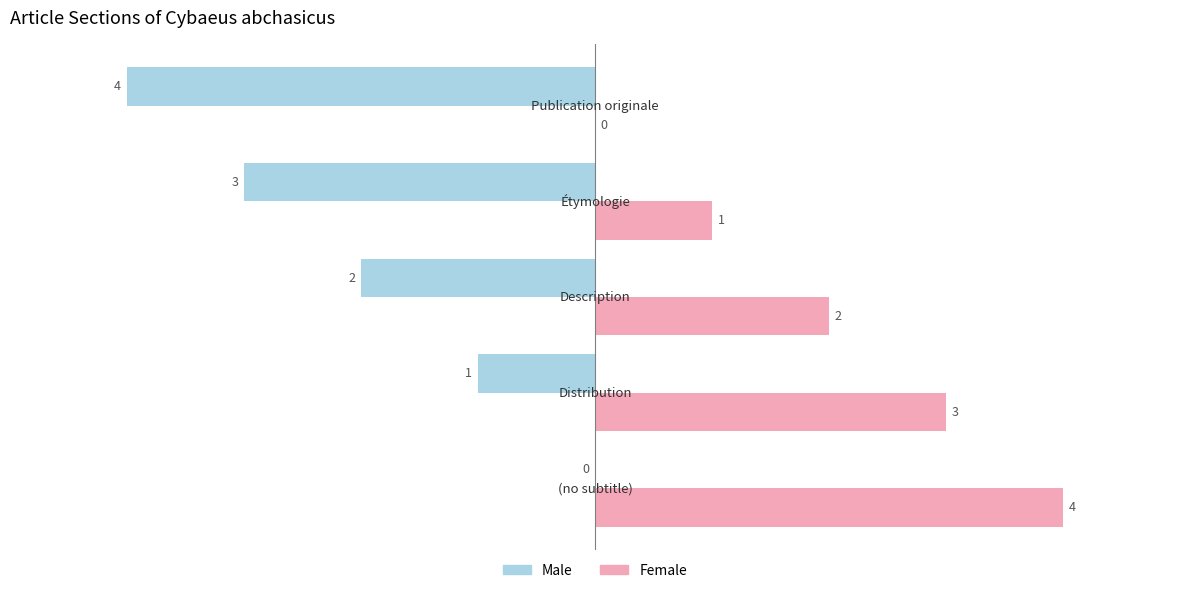

Which series has the largest total across all categories?

Female